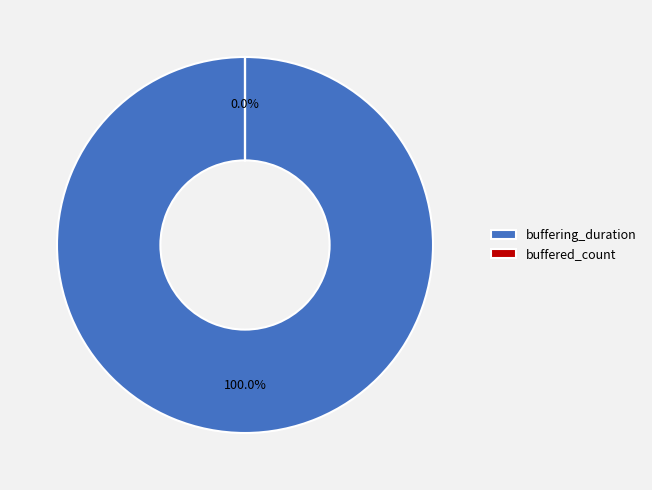

Which category has the smallest portion of the pie?

buffered_count